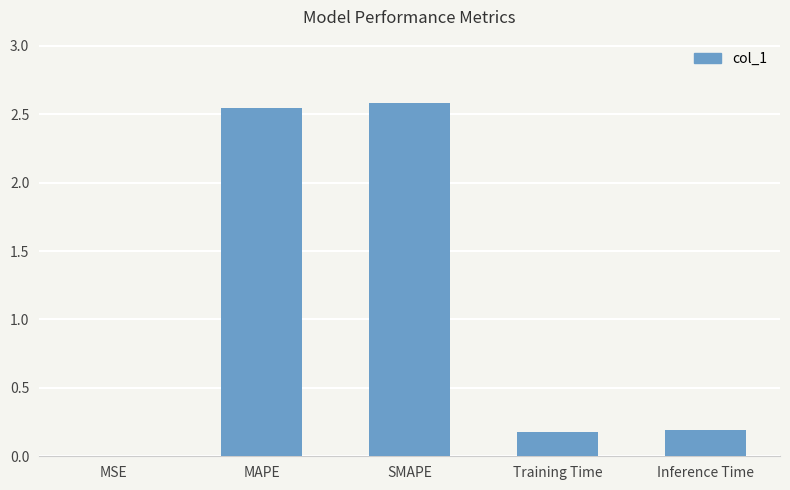

Are the bars grouped side by side (vs. stacked)?

No